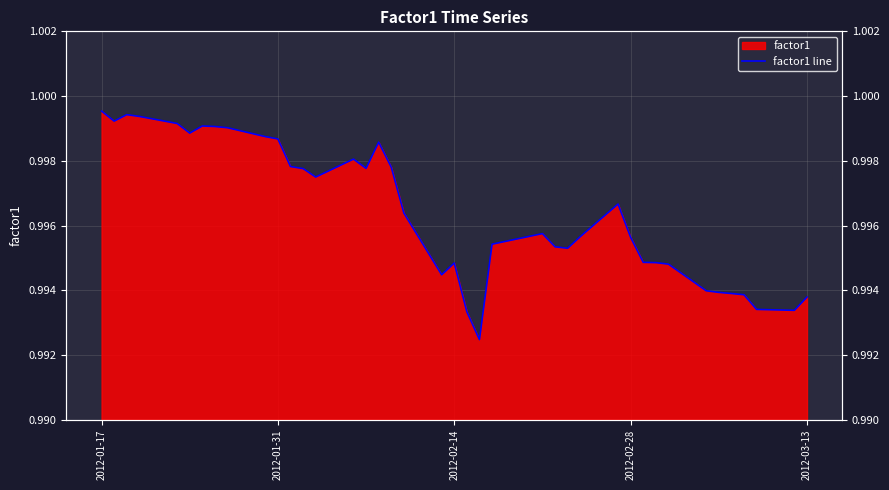

How many lines are shown in the chart?

1